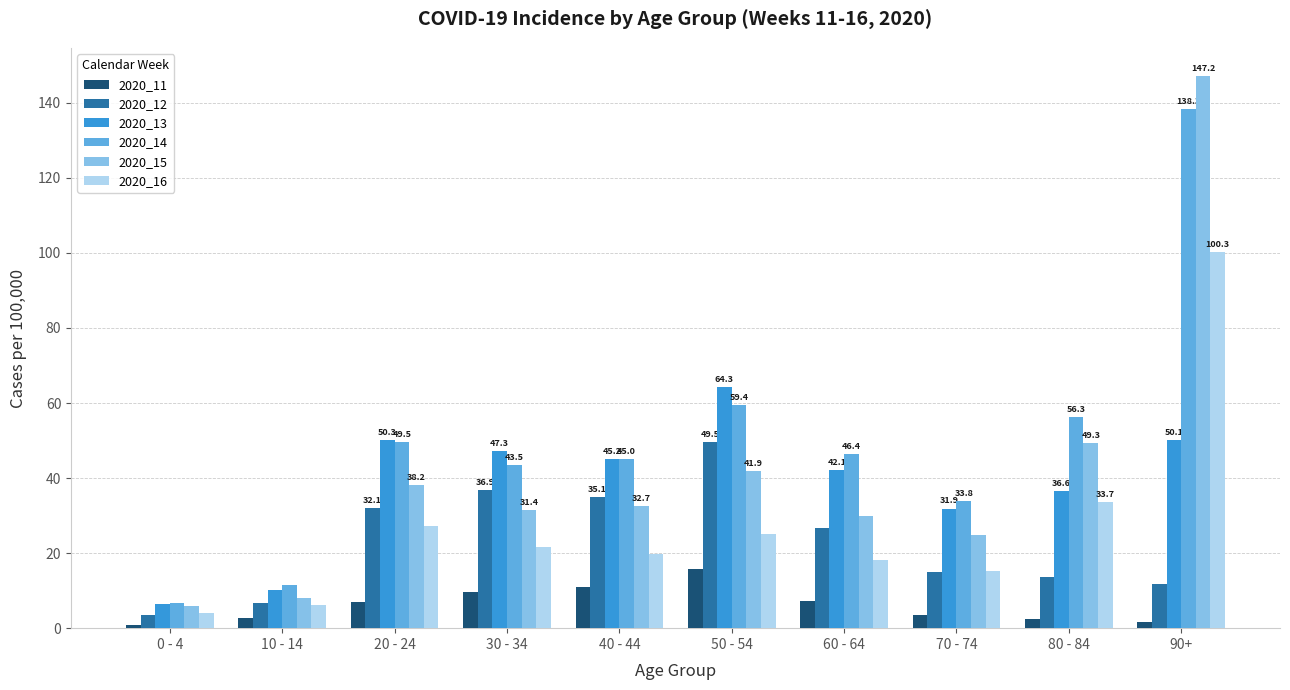

Which series has the widest spread of values?

2020_15